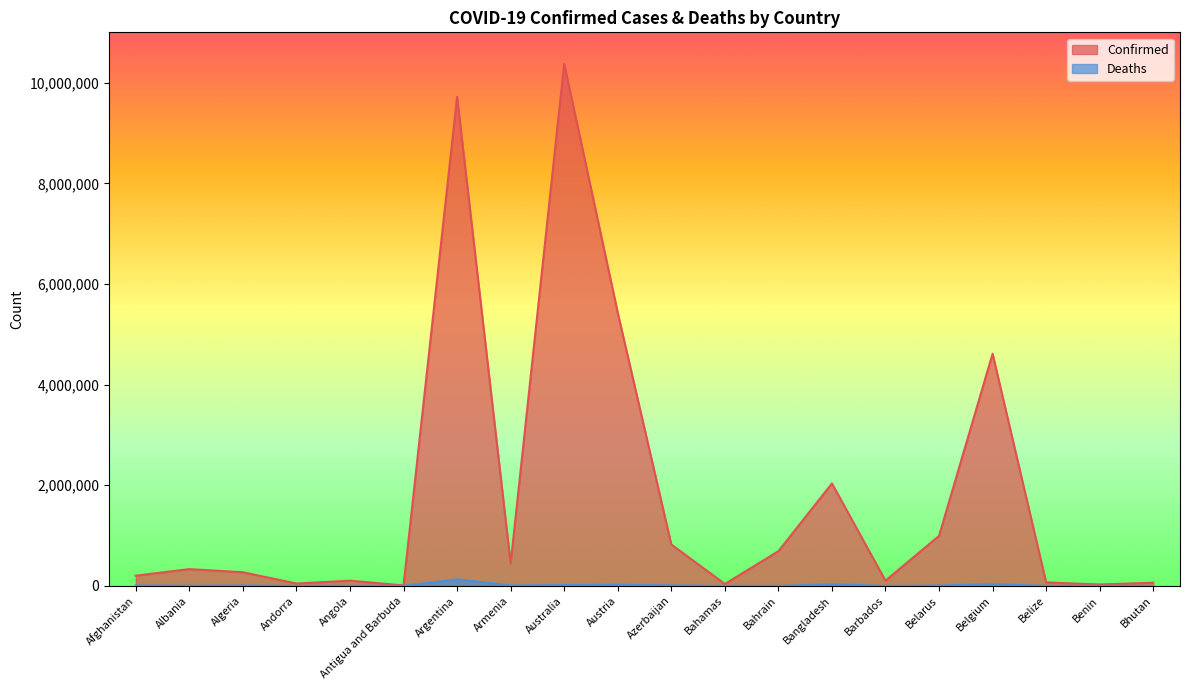

What are all the series names shown in the legend?

Confirmed, Deaths